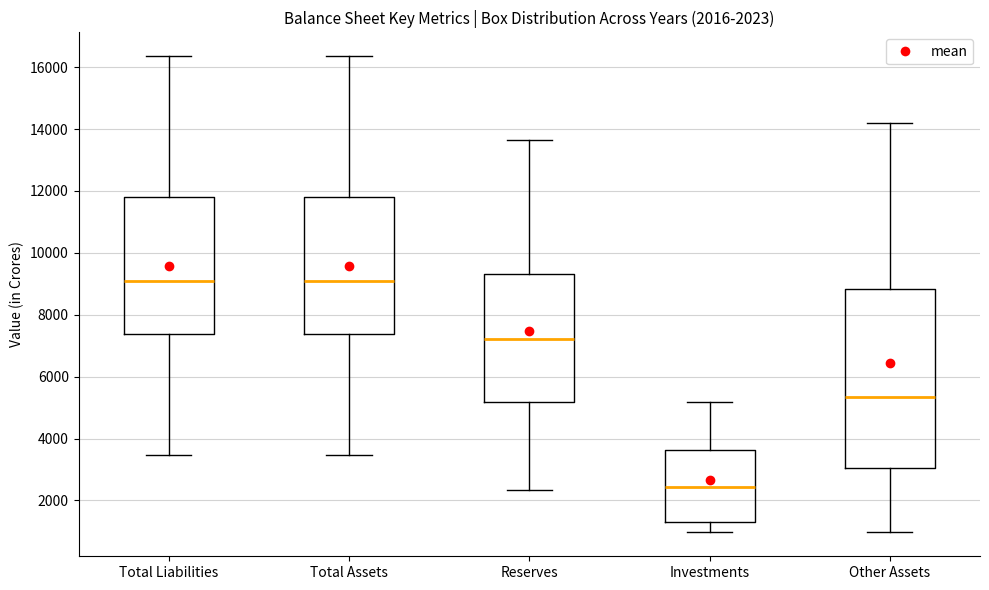

Comparing the boxes themselves (not the whiskers), which one is the tallest?

Other Assets